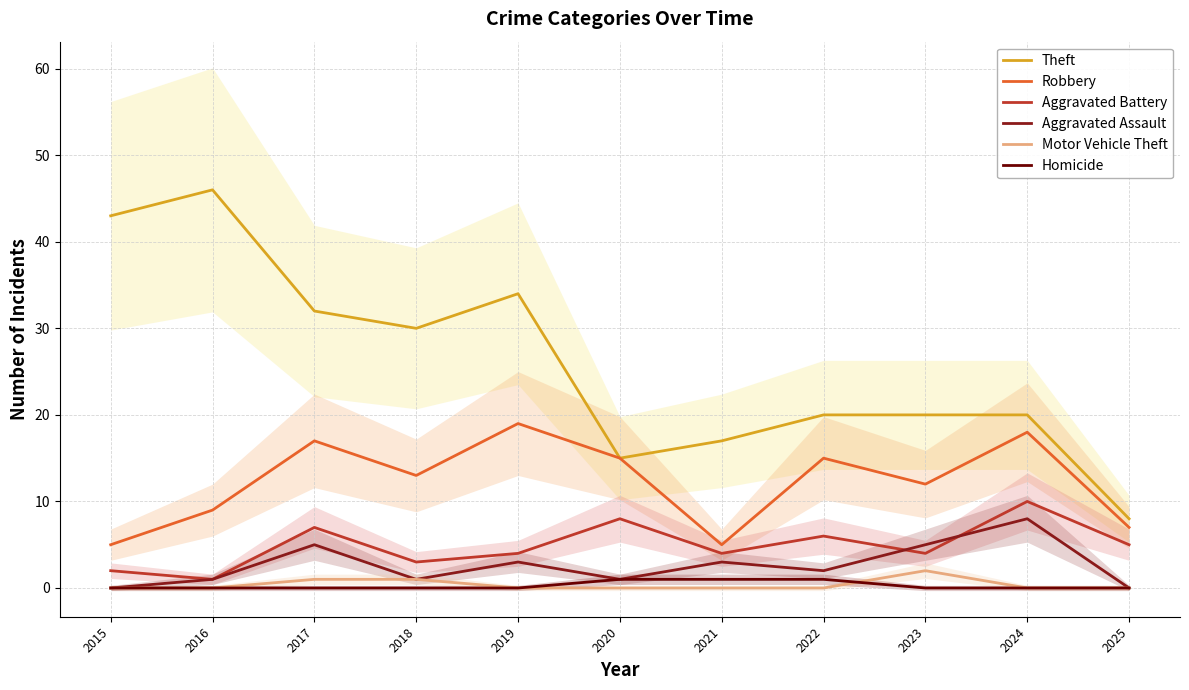

What is the total value across all series at 2018?

48